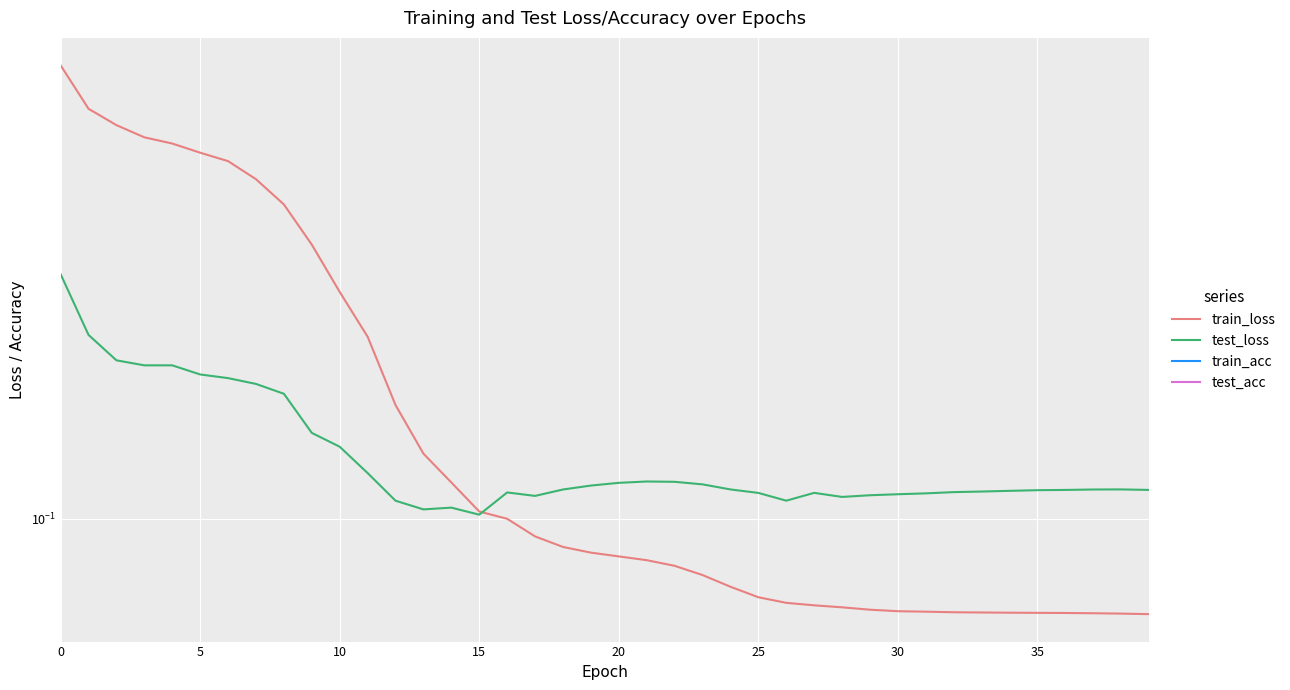

Is the value of test_loss at 19 greater than the value of train_loss at 31?

Yes